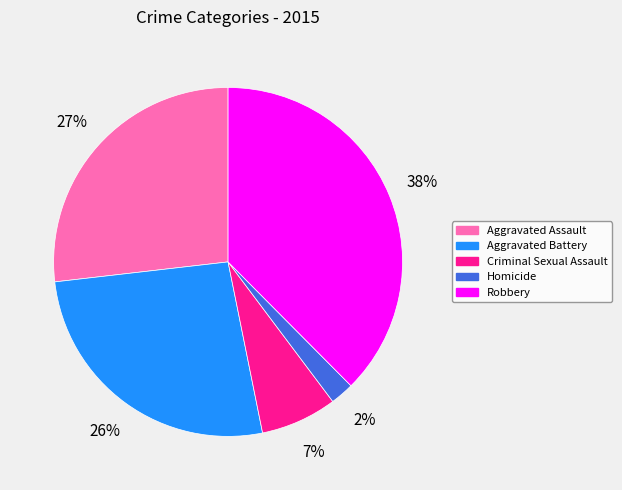

To the nearest percent, what is the combined percentage of Criminal Sexual Assault and Aggravated Battery?

33%